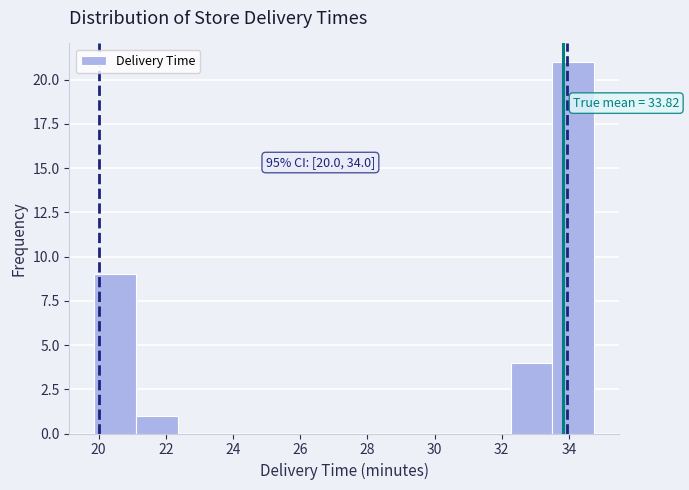

Which range on the x-axis has the tallest bar?

33.6 to 34.8